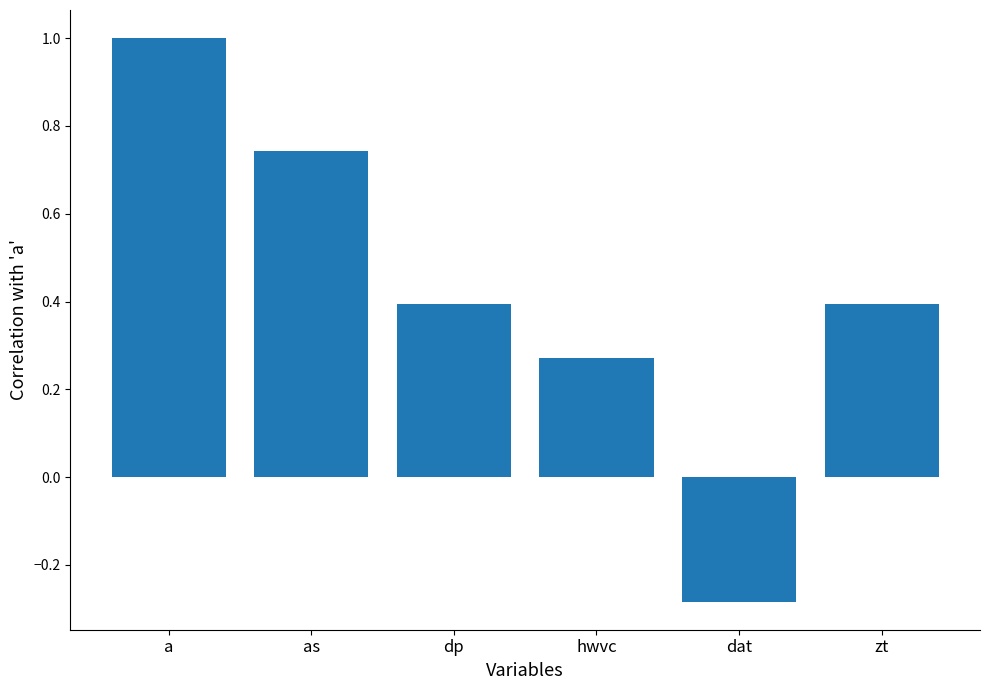

How many data points are above 0?

5